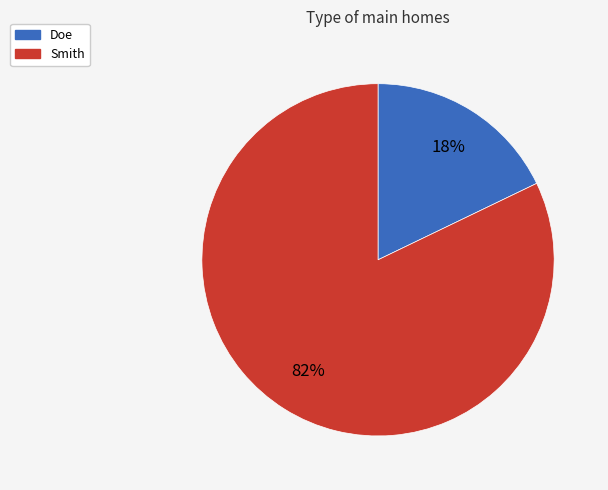

The Smith slice represents 82% of the pie. True or false?

True